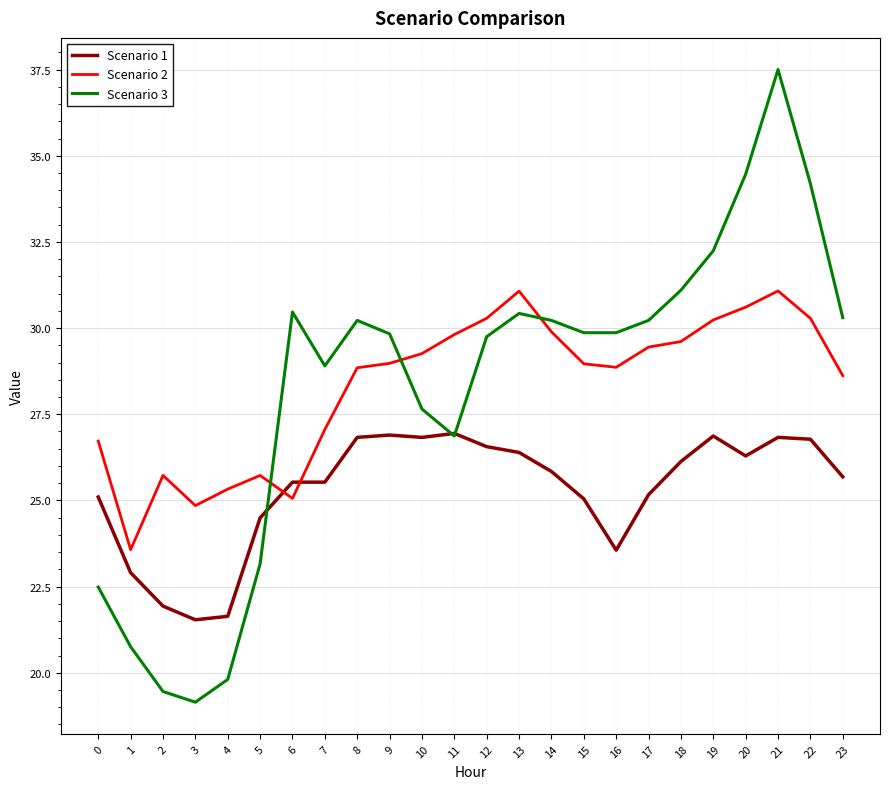

Is it true that Scenario 1 equals 39.0 at 21?

False